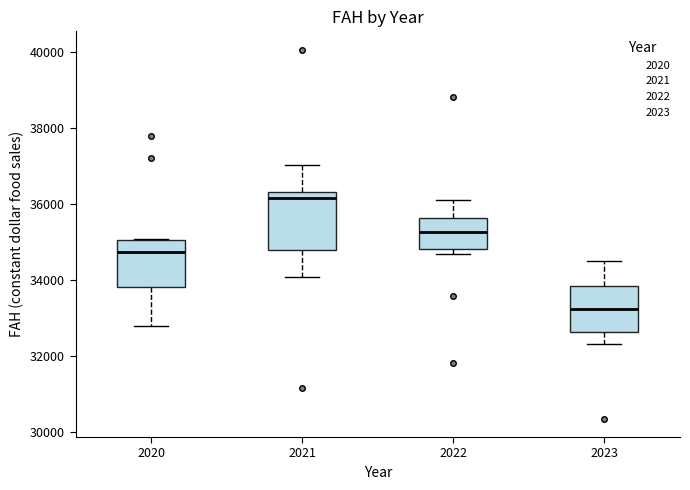

Reading left to right, read every box against the y-axis: the position of its median line, the range the box covers, and the ends of its whiskers. The values are not printed on the chart, so give them approximately, as read against the axis.

2020: median 34800, box 33800 to 35000, whiskers 32800 to 35000
2021: median 36200, box 34800 to 36400, whiskers 34000 to 37000
2022: median 35200, box 34800 to 35600, whiskers 34600 to 36200
2023: median 33200, box 32600 to 33800, whiskers 32400 to 34600